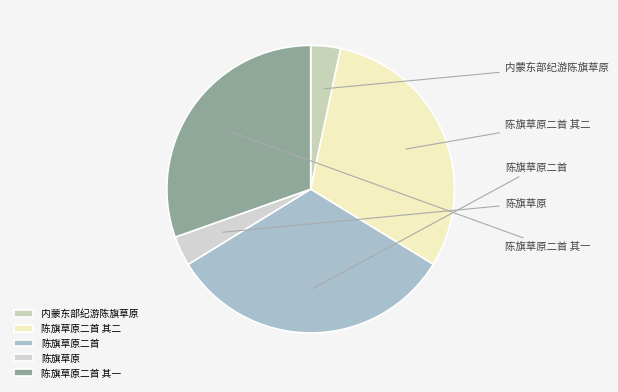

Rank the categories by value from highest to lowest.

陈旗草原二首, 陈旗草原二首 其一, 陈旗草原二首 其二, 内蒙东部纪游陈旗草原, 陈旗草原